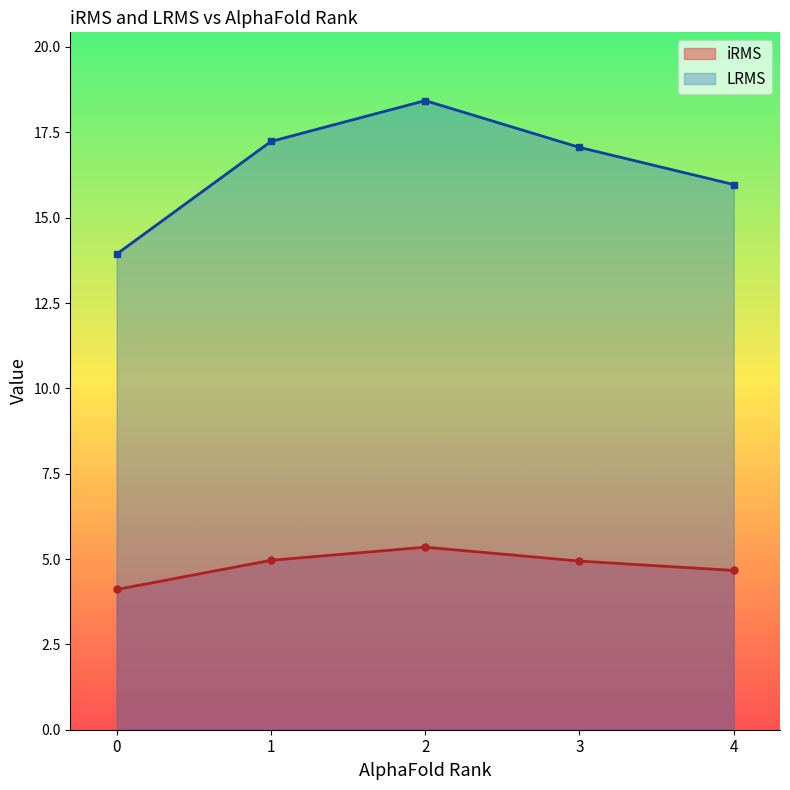

How many lines are shown in the chart?

2